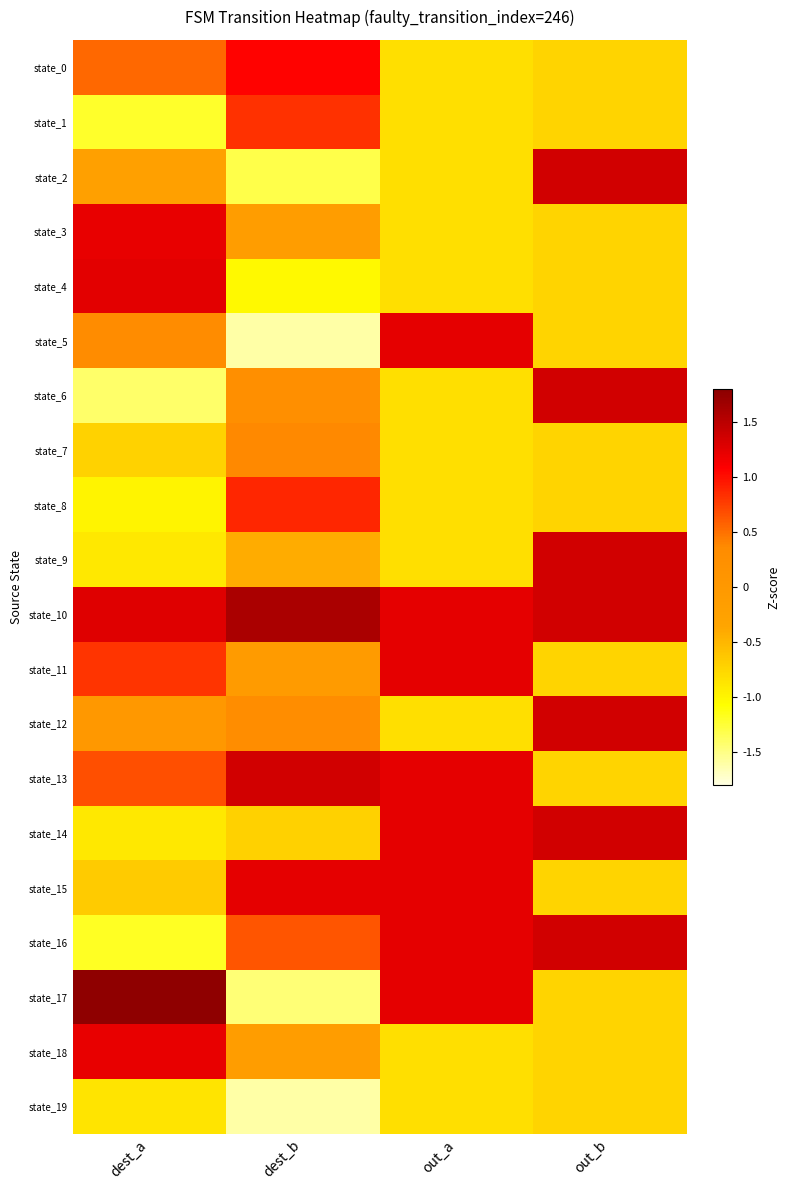

What is the greatest value displayed?

1.8